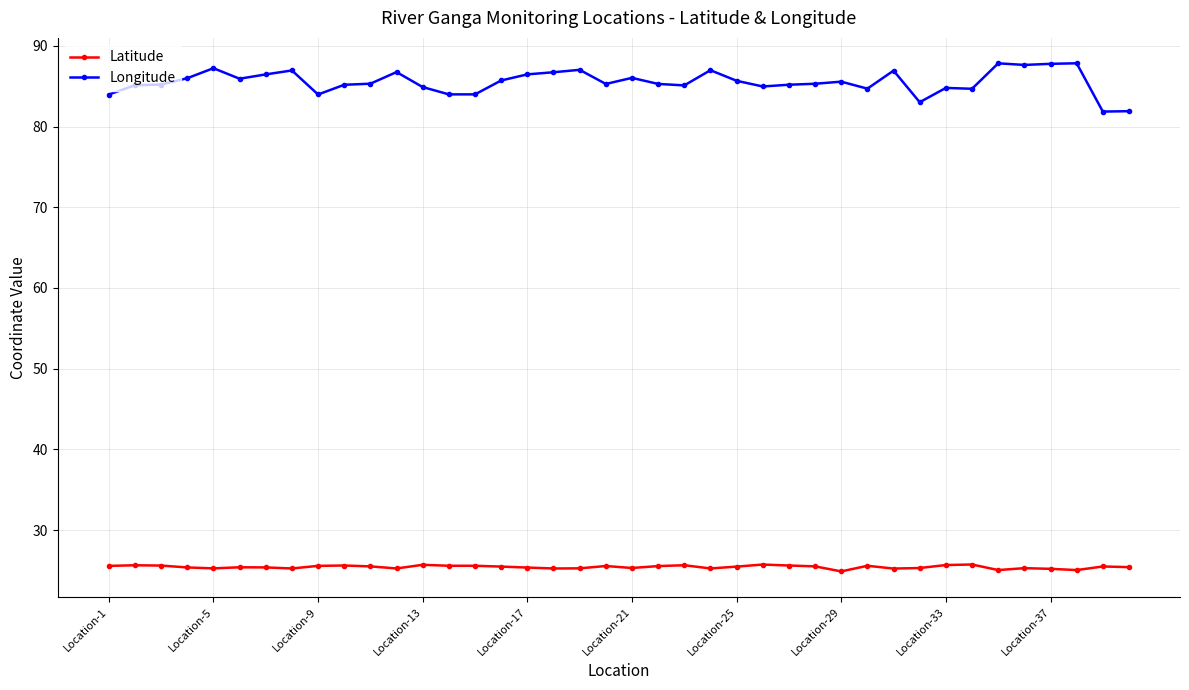

Count the number of categories in the chart.

40